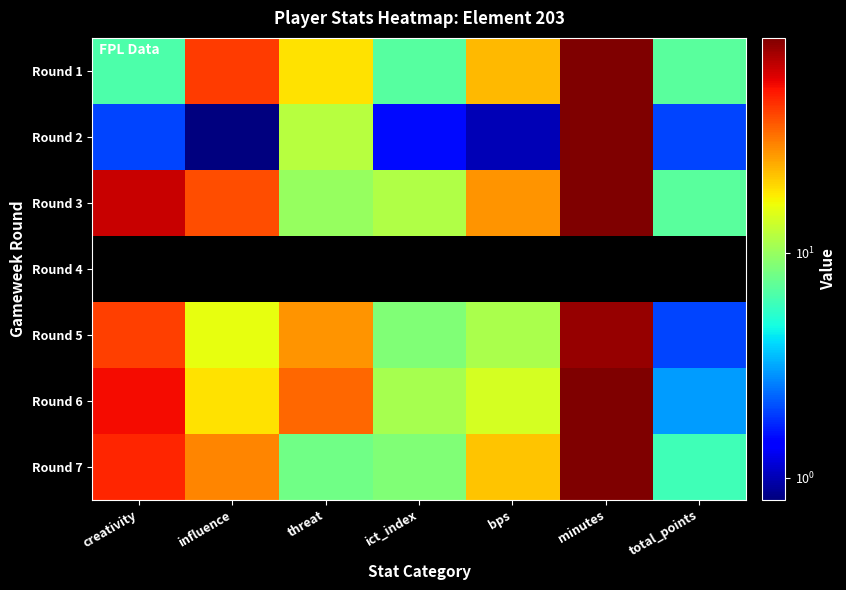

Rank the series at total_points from lowest to highest value.

Round 4, Round 2, Round 5, Round 6, Round 7, Round 1, Round 3